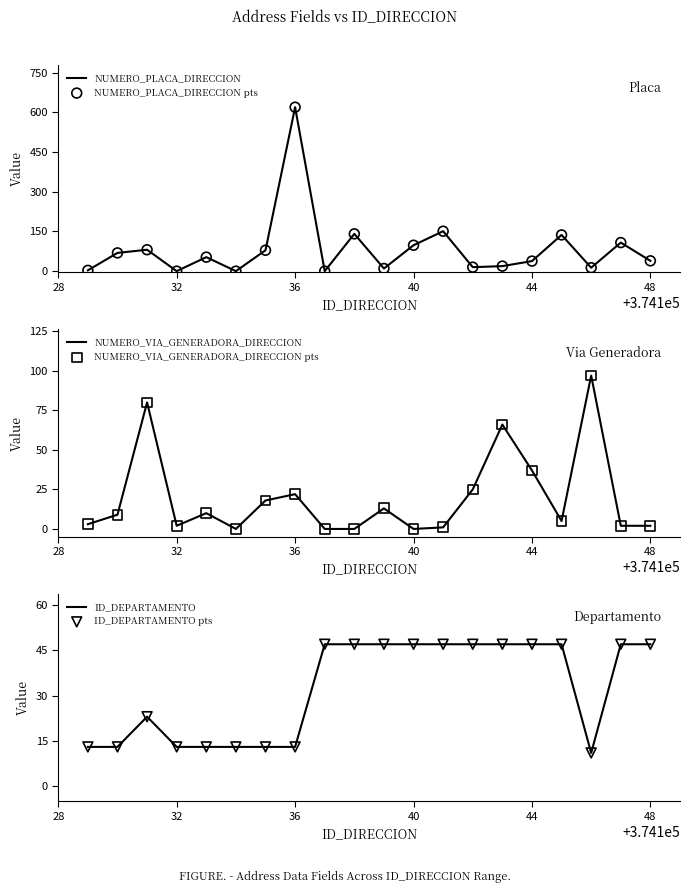

The NUMERO_VIA_GENERADORA_DIRECCION series shows 49 at 44. True or false?

False